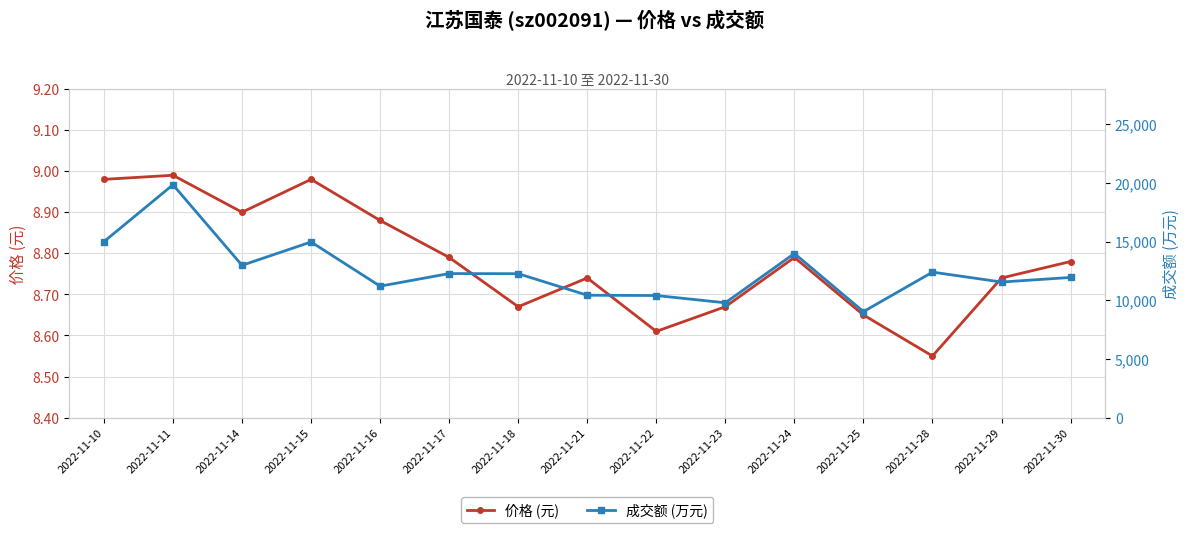

Which series has the largest total across all categories?

成交额 (万元)